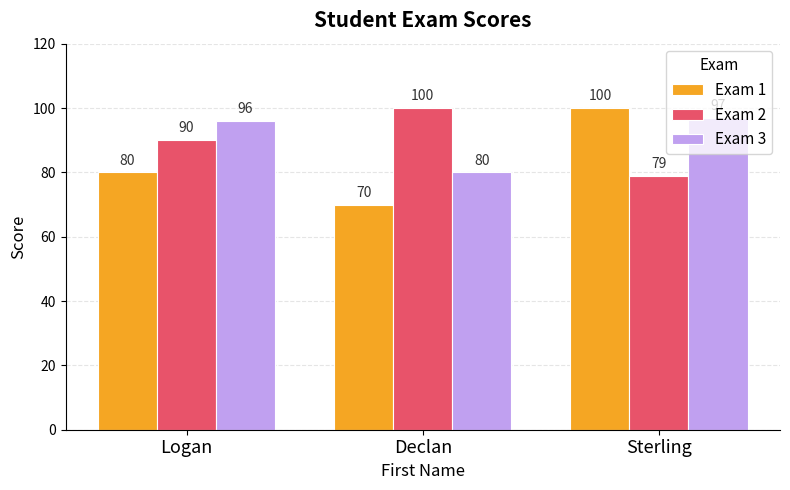

At which category does the chart reach its minimum across all series?

Declan